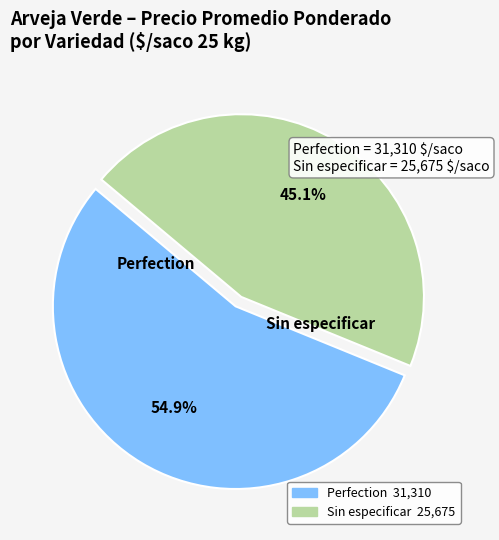

To the nearest percent, what is the average slice percentage?

50%